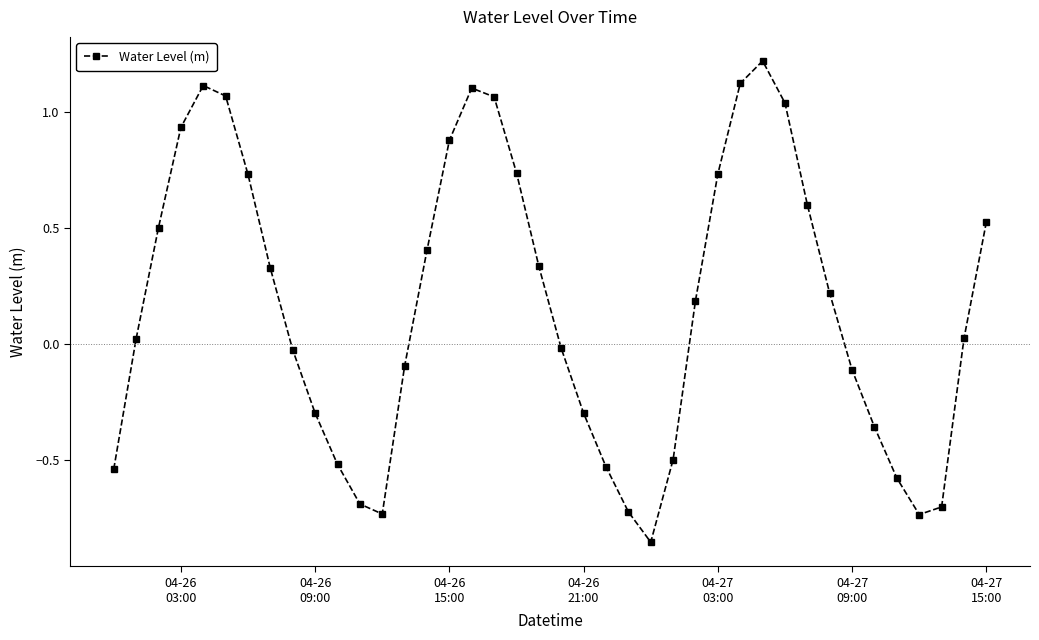

What is the maximum value shown in the chart?

1.2